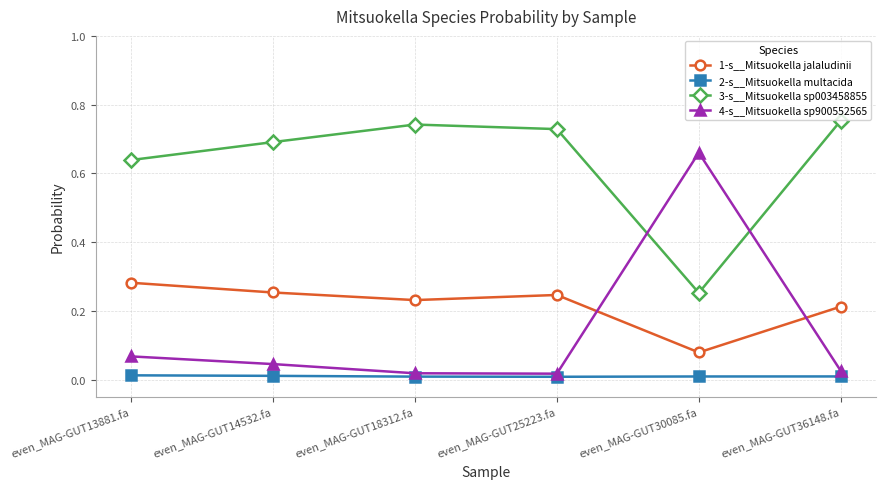

Is it true that 1-s__Mitsuokella jalaludinii equals 0.4 at even_MAG-GUT14532.fa?

False